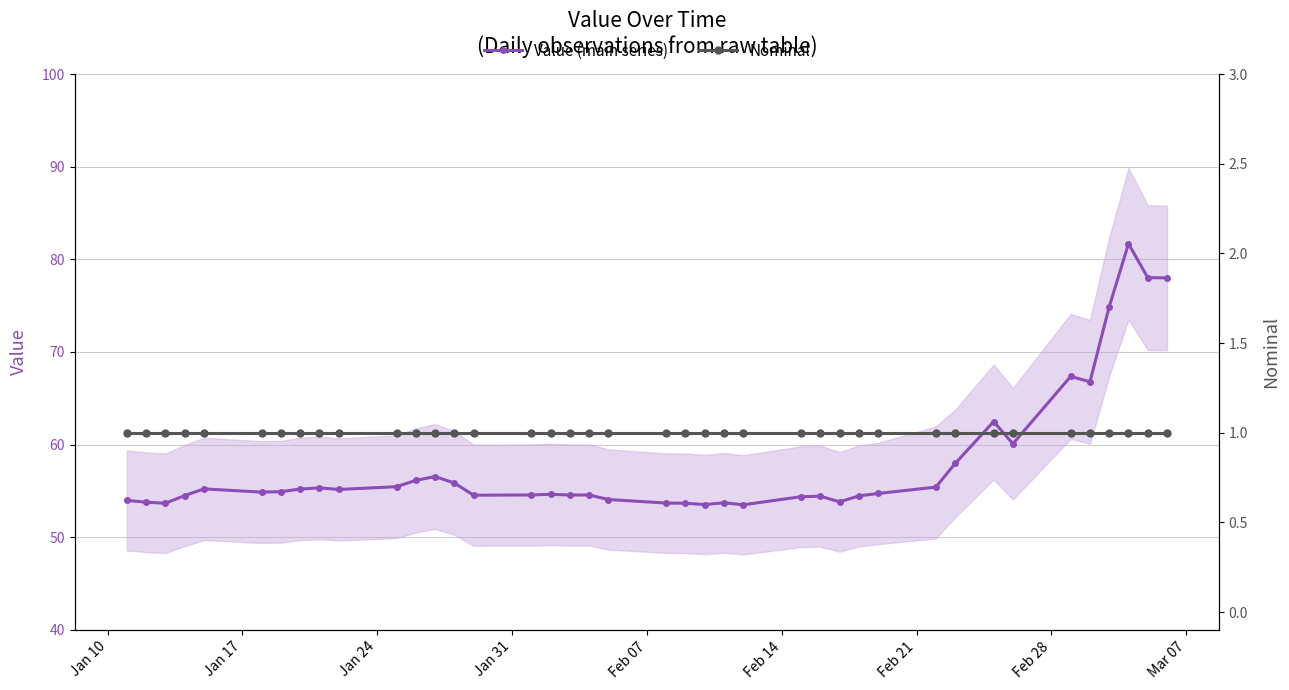

True or false: Value (main series) and Nominal intersect in this chart.

False